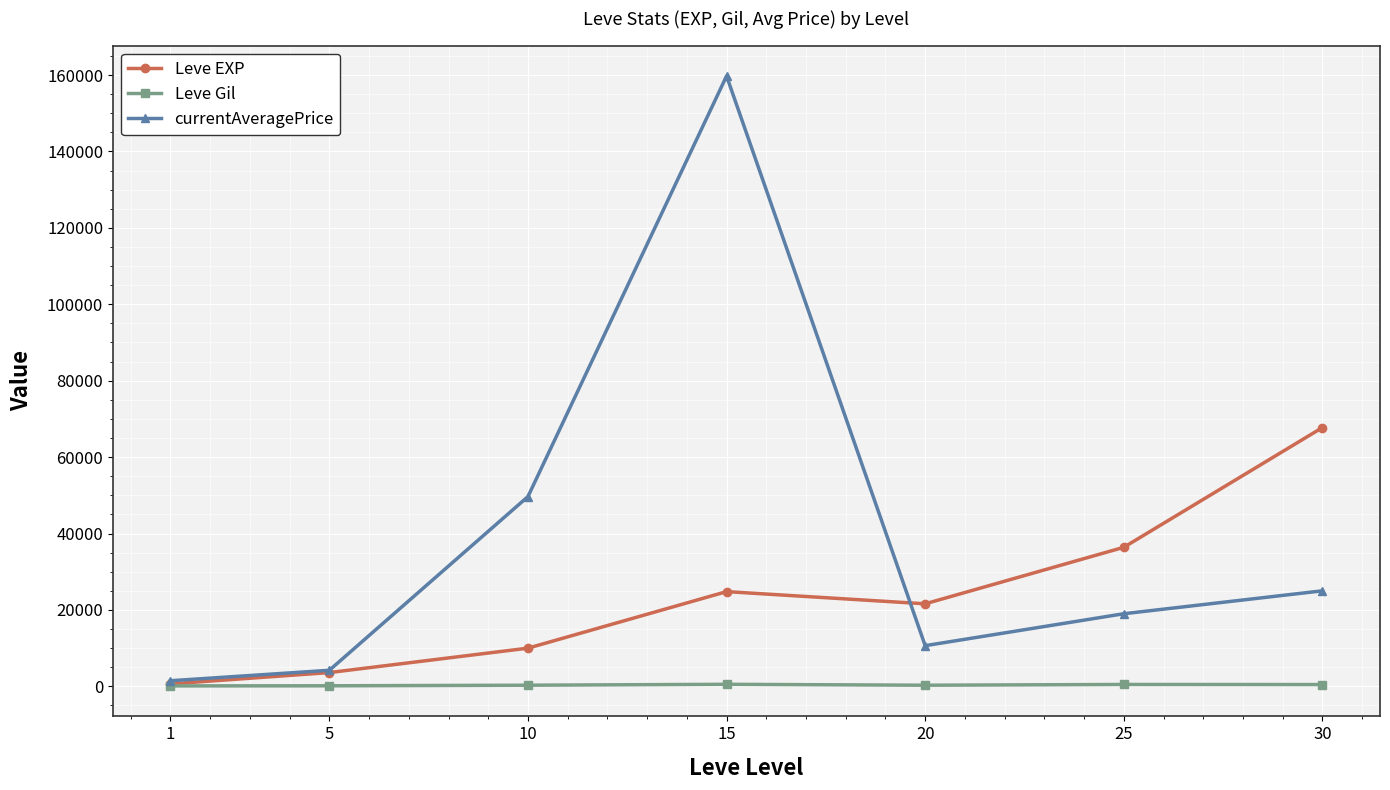

What is the sum of the currentAveragePrice values at 1 and 10?

51129